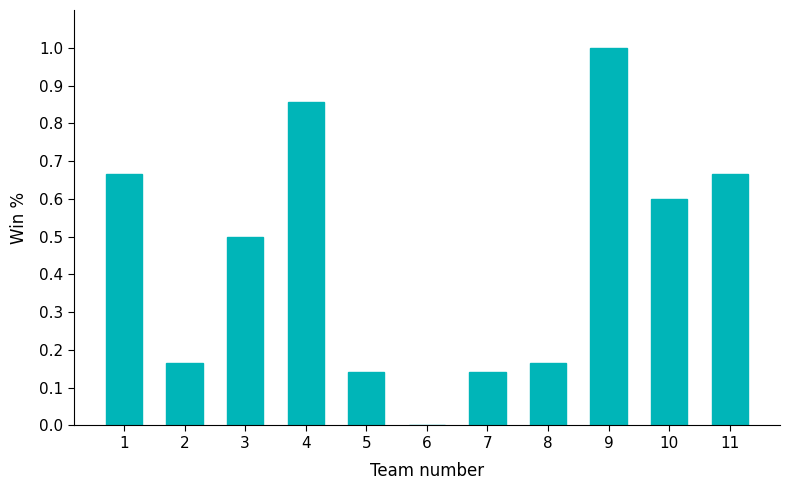

Count the number of data series in this chart.

1